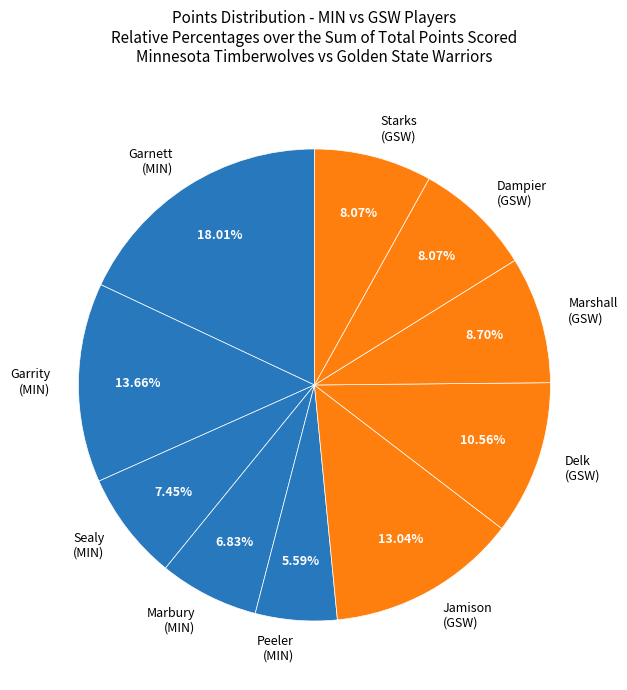

Is Jamison (GSW) the majority of the pie?

No